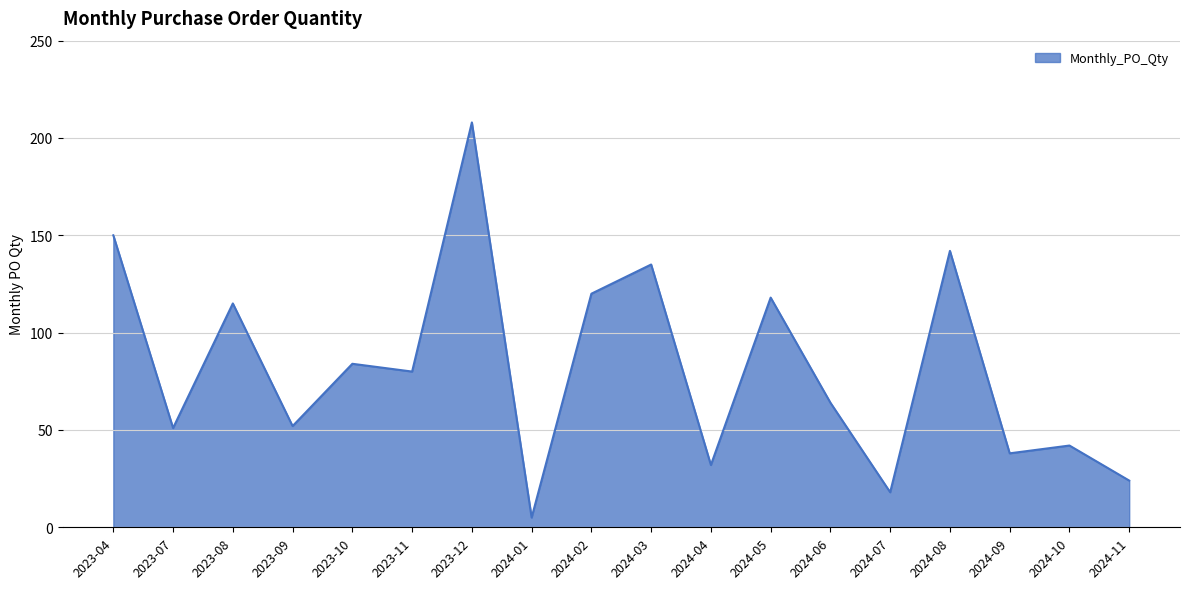

True or false: there are more than 1 points higher than both neighbors.

True